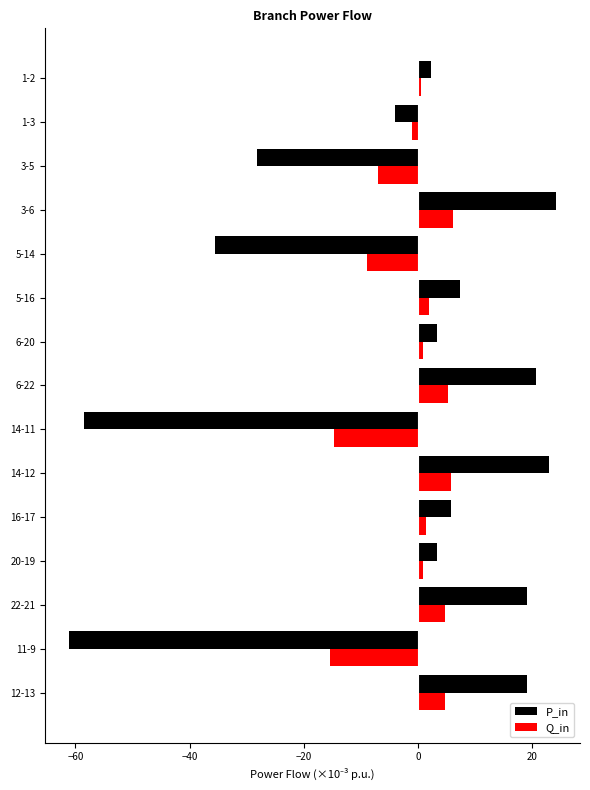

Rank the series by their maximum value, from lowest to highest.

Q_in, P_in